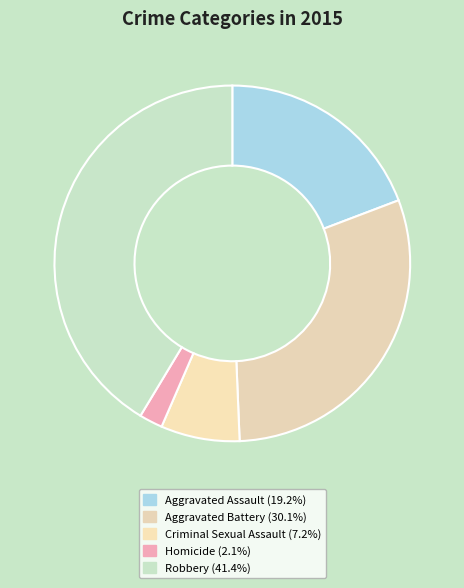

Does any single category account for the majority?

No